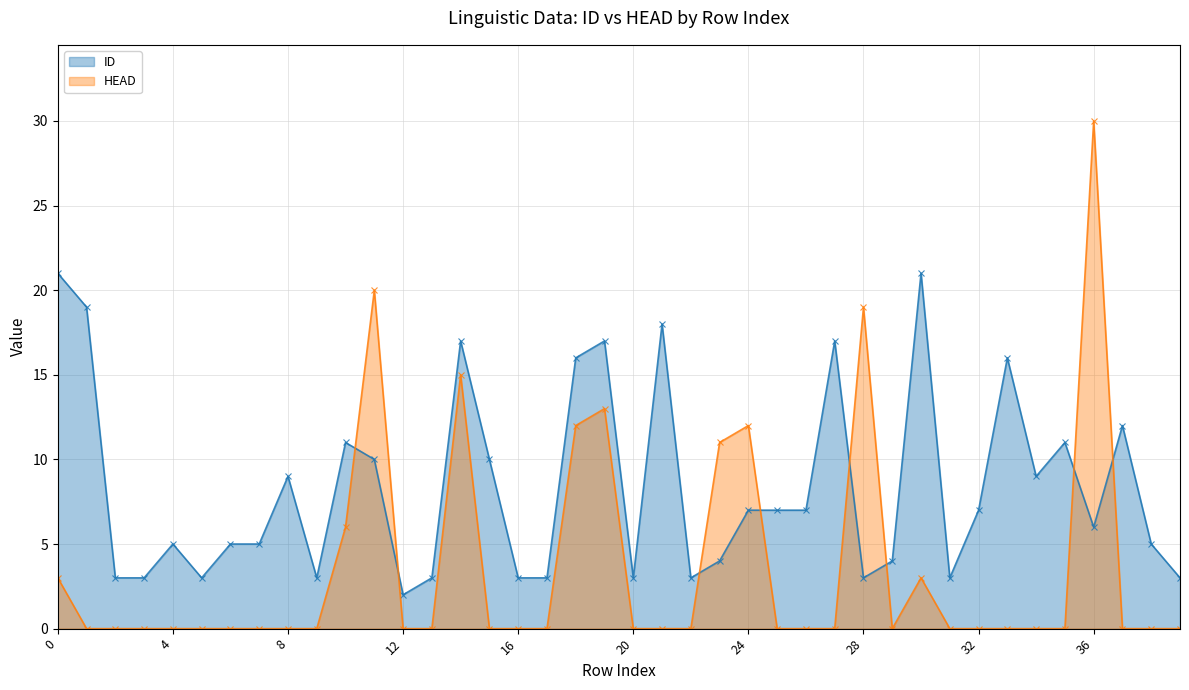

How many series are shown in this chart?

2